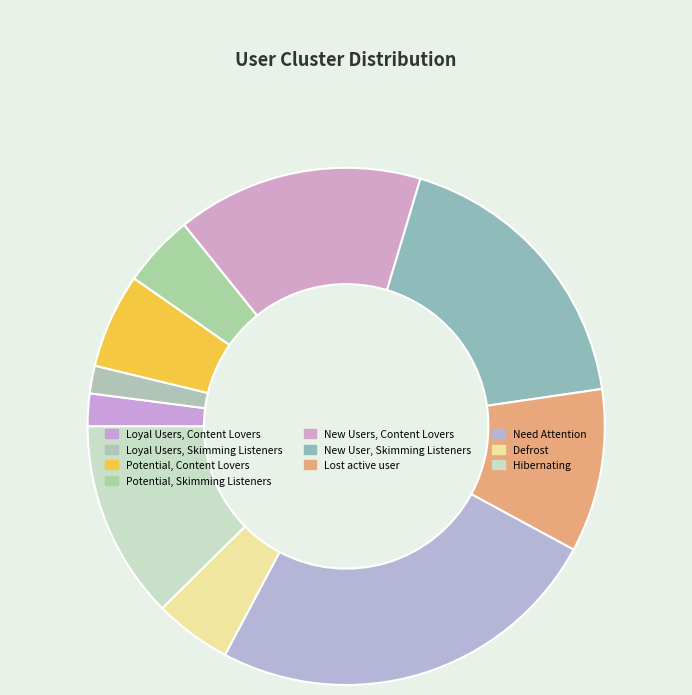

What is the total percentage of Loyal Users, Content Lovers and New User, Skimming Listeners?

20.1%